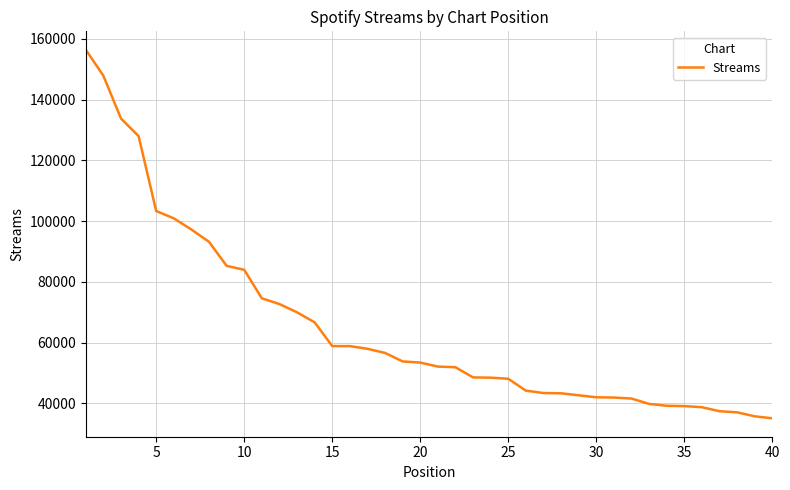

What is the smallest value displayed?

35088